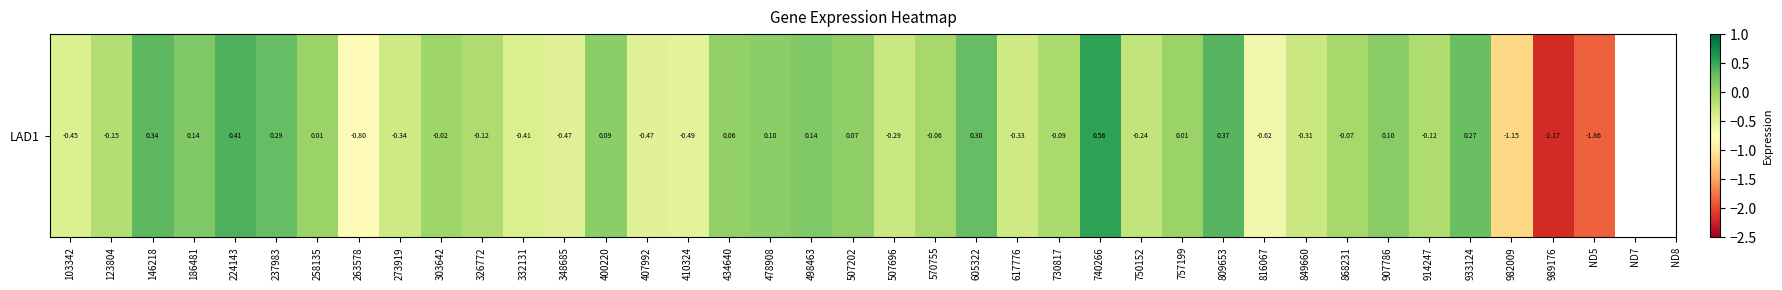

How many values are below 0?

22